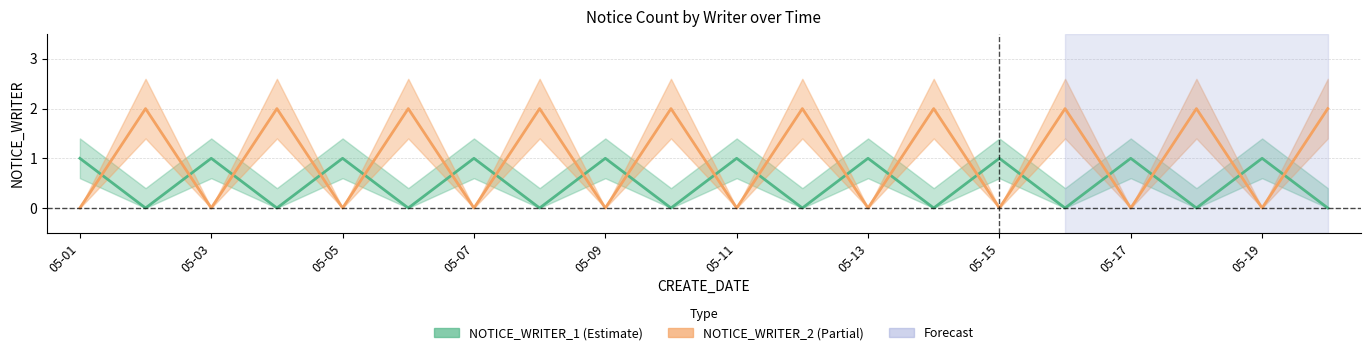

Is the value of NOTICE_WRITER_2 at 15 greater than the value of NOTICE_WRITER_1 at 10?

Yes